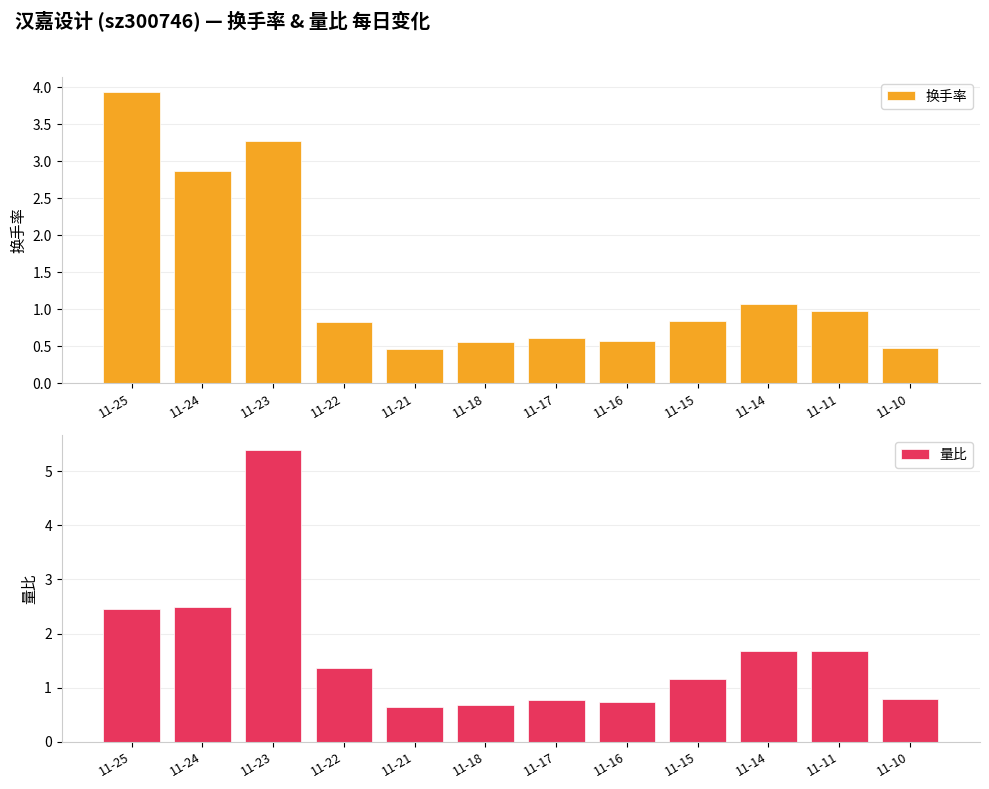

What is the total value across all series at 11-25?

6.4